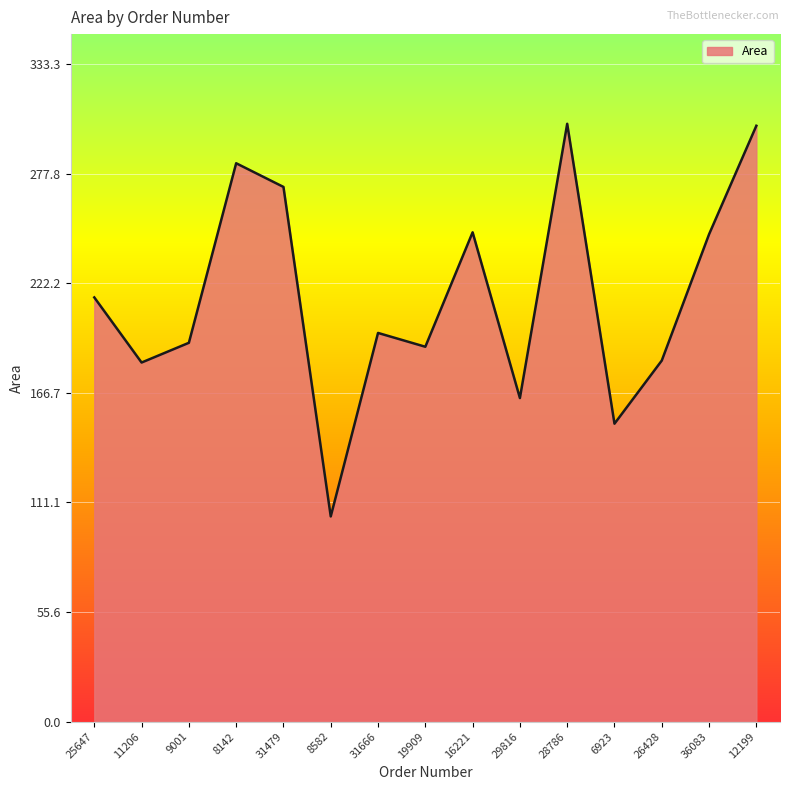

How many categories are shown in the chart?

15